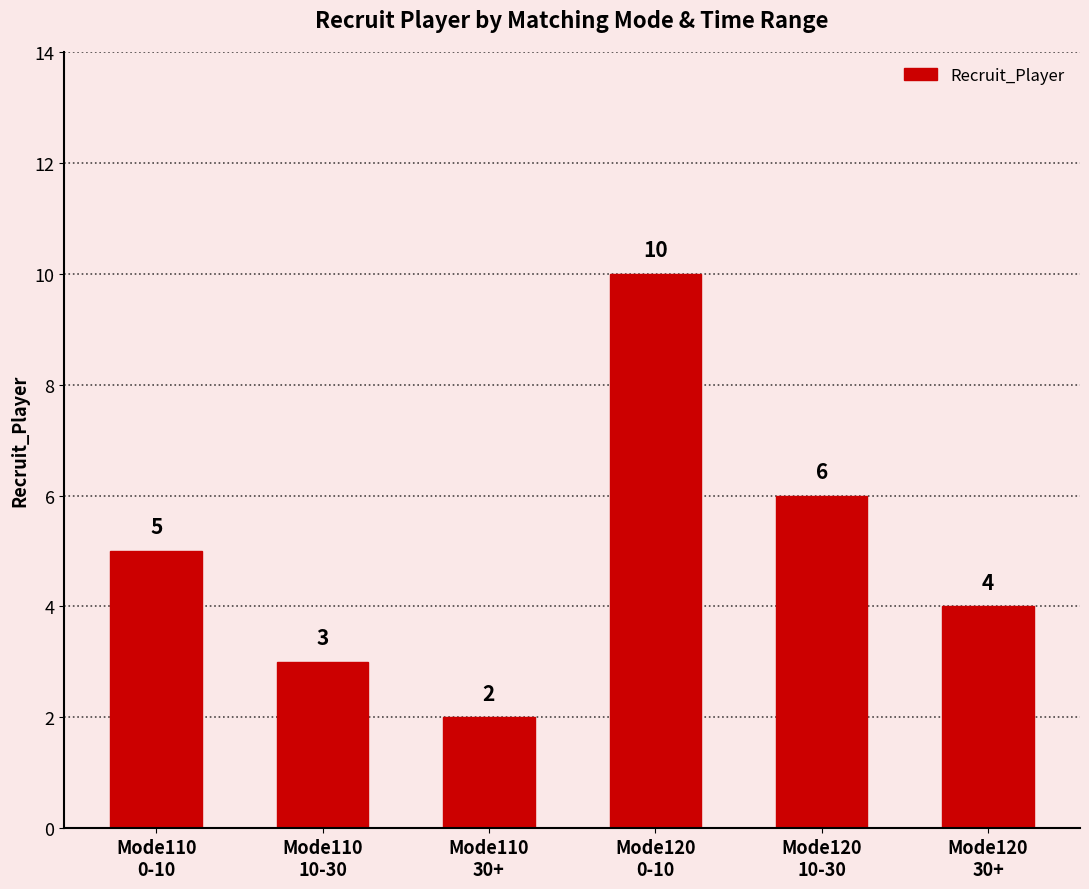

What is the difference between the maximum and minimum values?

8